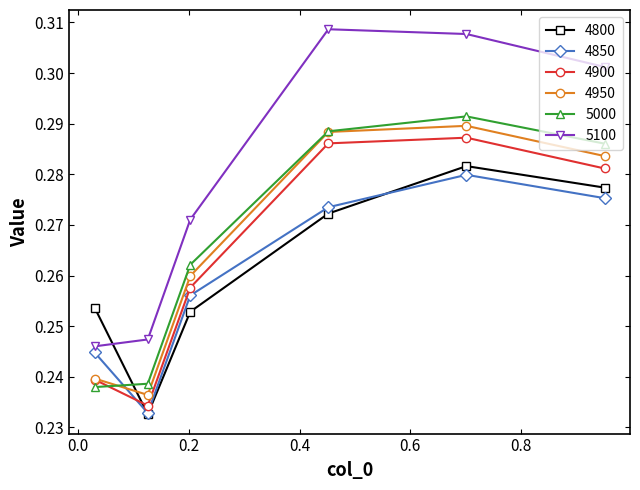

Which series has the largest total across all categories?

5100